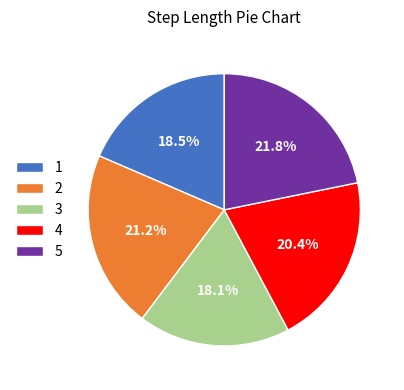

To the nearest percent, what portion does 2 represent?

21%